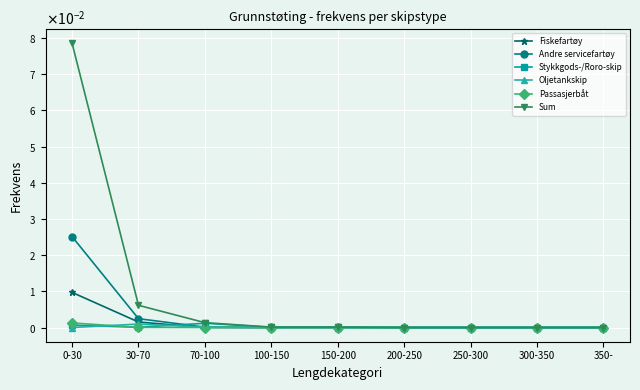

What are all the series names shown in the legend?

Fiskefartøy, Andre servicefartøy, Stykkgods-/Roro-skip, Oljetankskip, Passasjerbåt, Sum